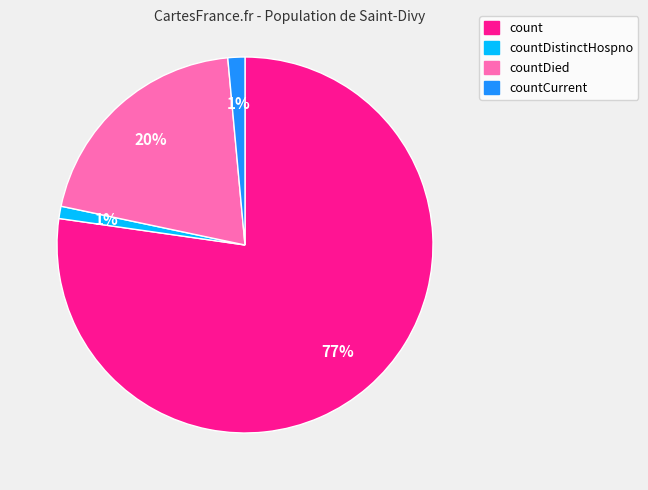

Is there a majority slice in this chart?

Yes